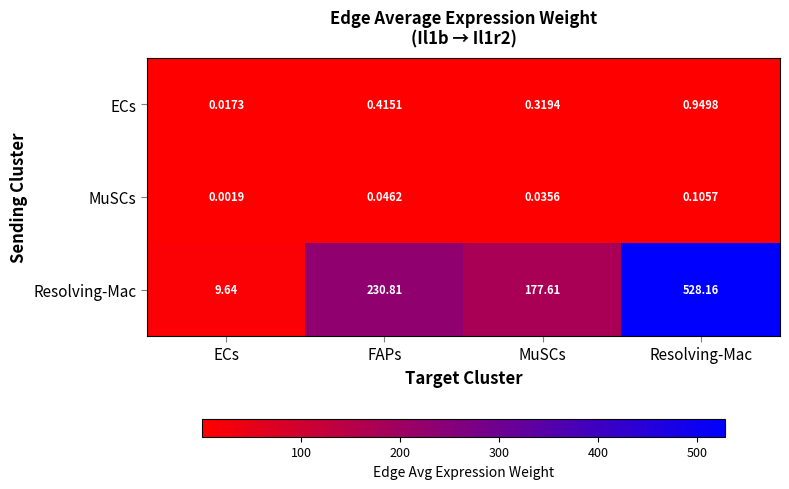

Where is Resolving-Mac nearest to the value 268?

FAPs